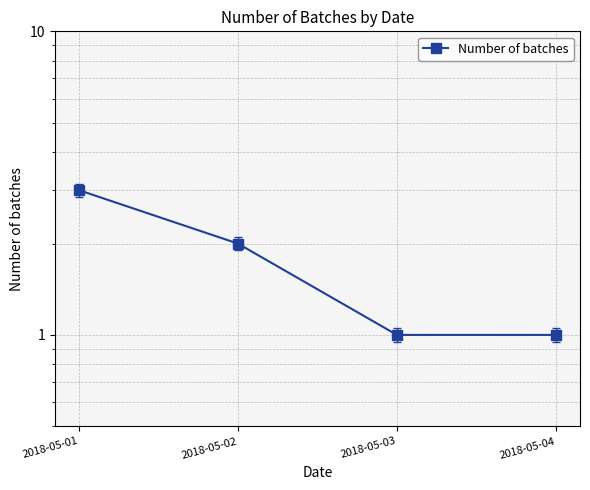

Which category has the highest value across all series?

2018-05-01